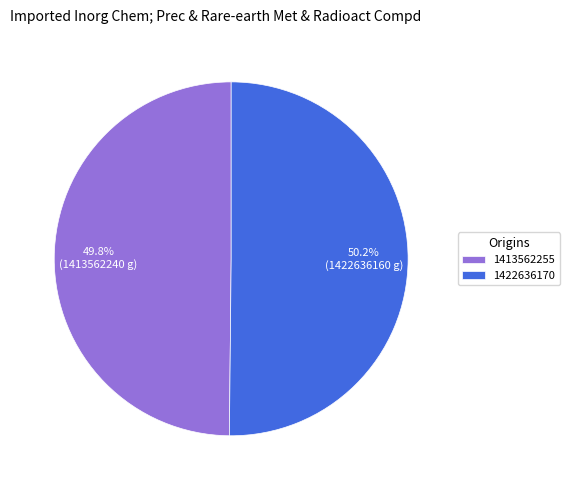

True or false: 1413562255 accounts for 50% of the total.

True